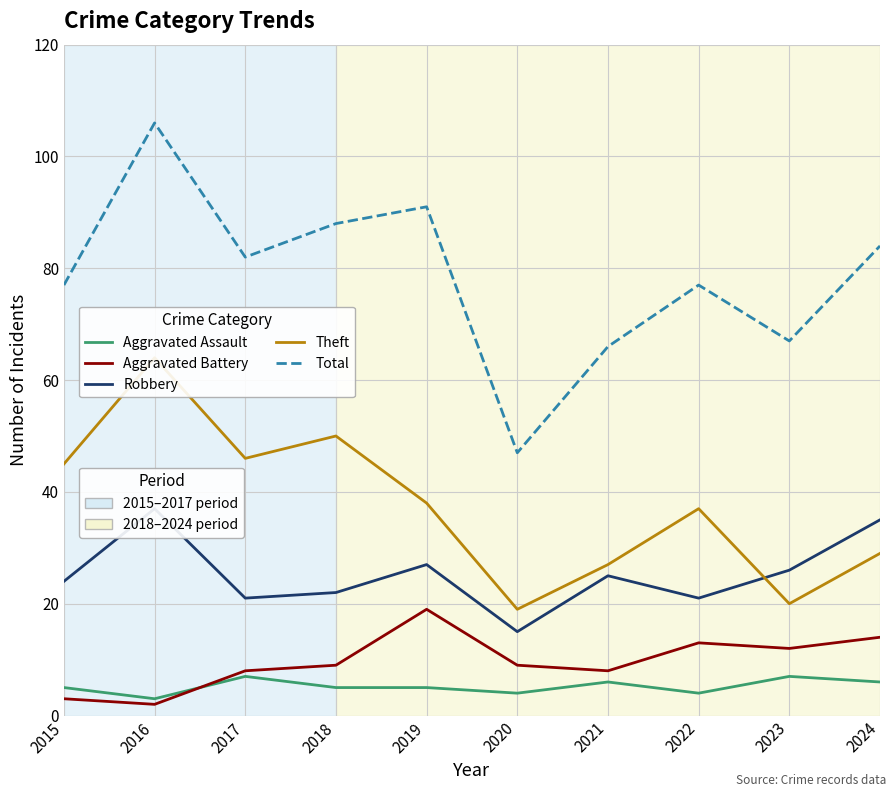

What is the difference between the maximum and minimum values in the Robbery series?

22